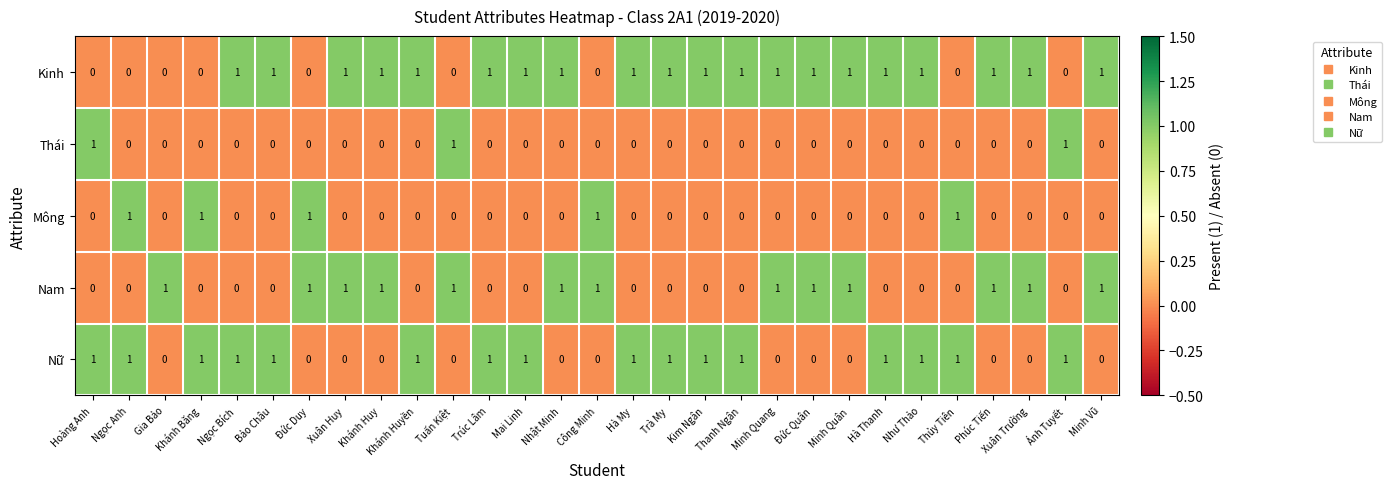

At how many categories does at least one series exceed 0?

29